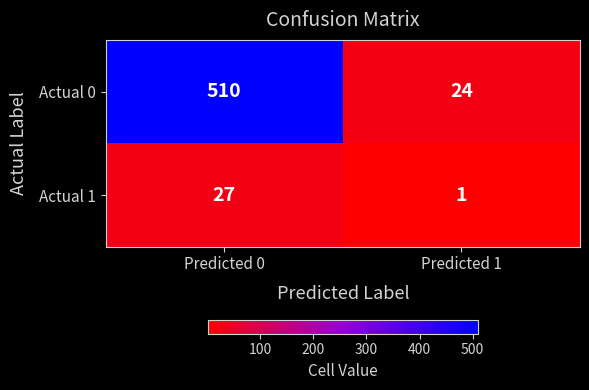

List the labels in order of Actual 1 value, smallest first.

Predicted 1, Predicted 0